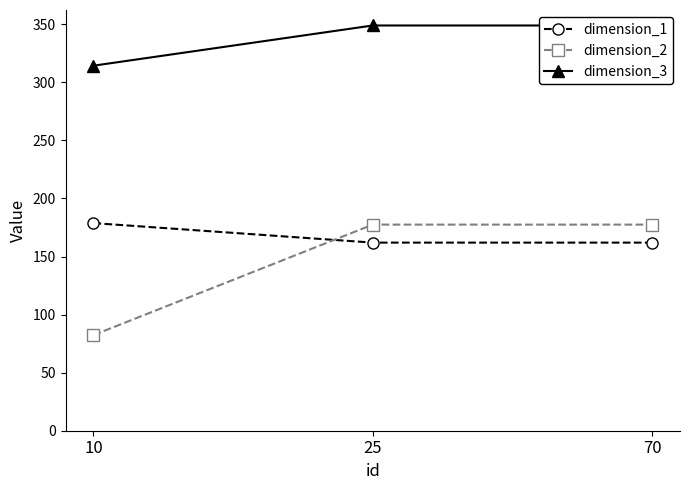

What is the value of the dimension_1 point at the 3rd from the left?

162.0